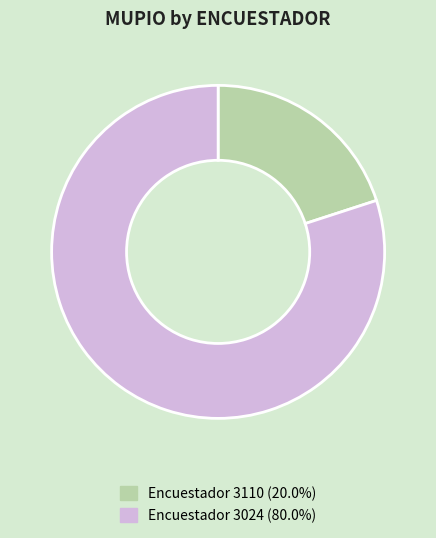

Is there any slice that represents more than half of the pie?

Yes